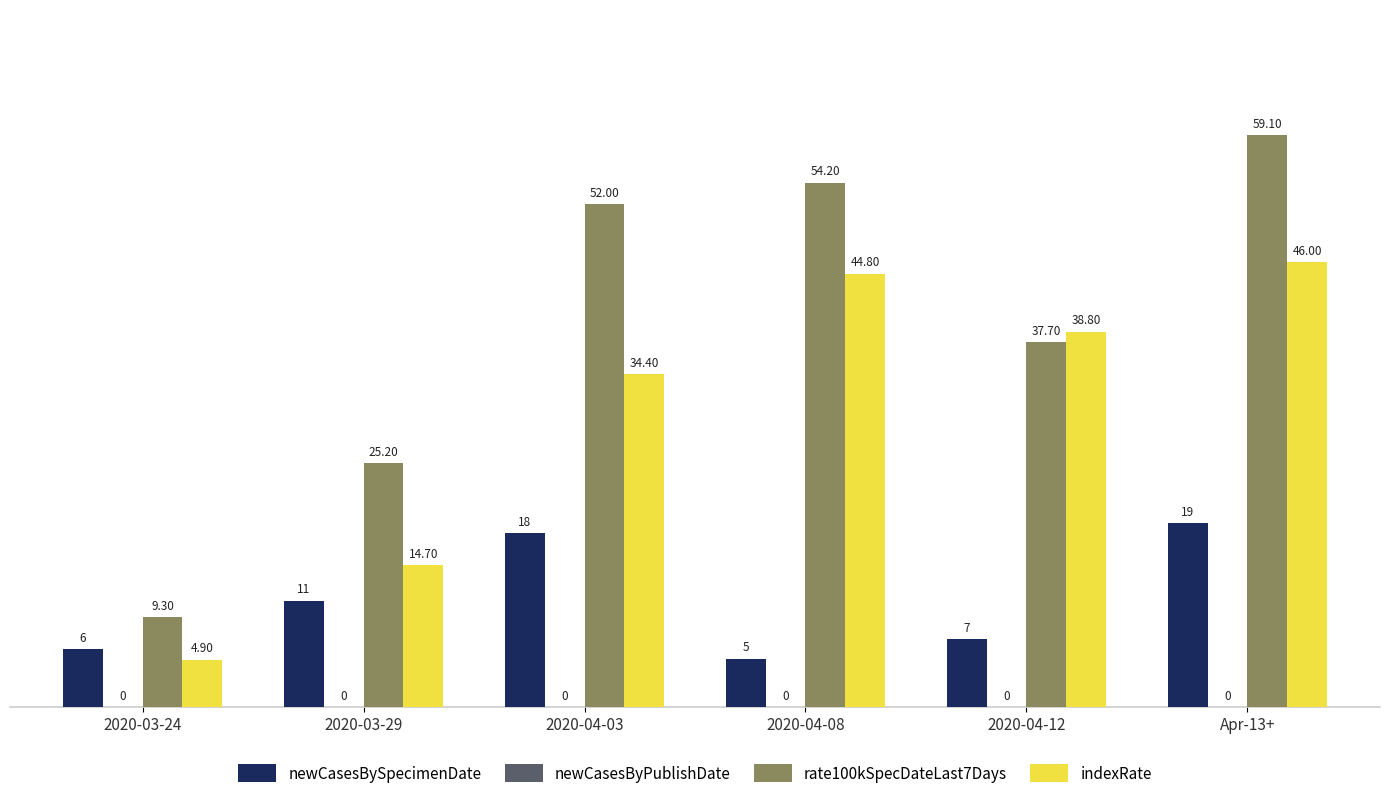

List the series in order of their peak value, highest first.

rate100kSpecDateLast7Days, indexRate, newCasesBySpecimenDate